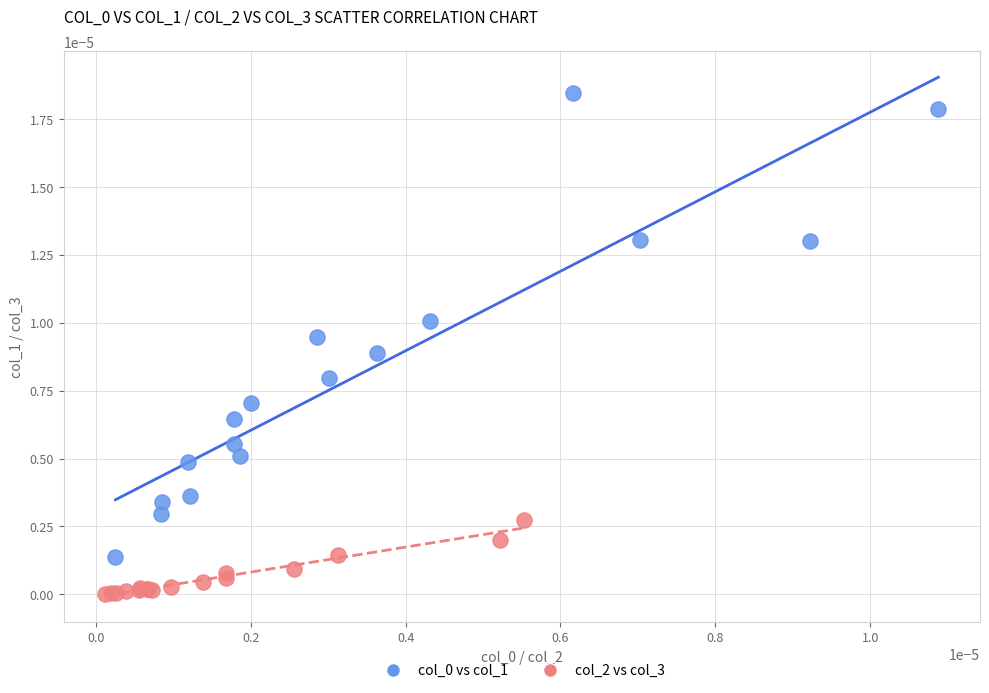

Which series contains the lowest Y value?

col_2 vs col_3